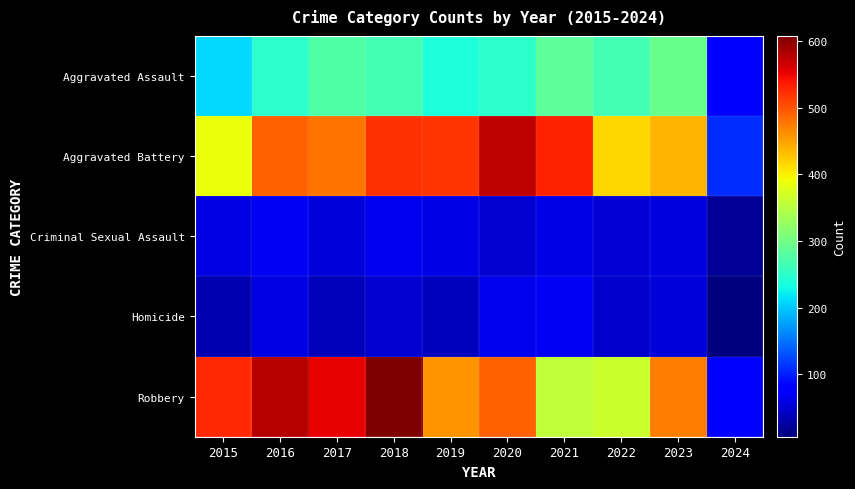

At which category is the sum across all series the highest?

2018